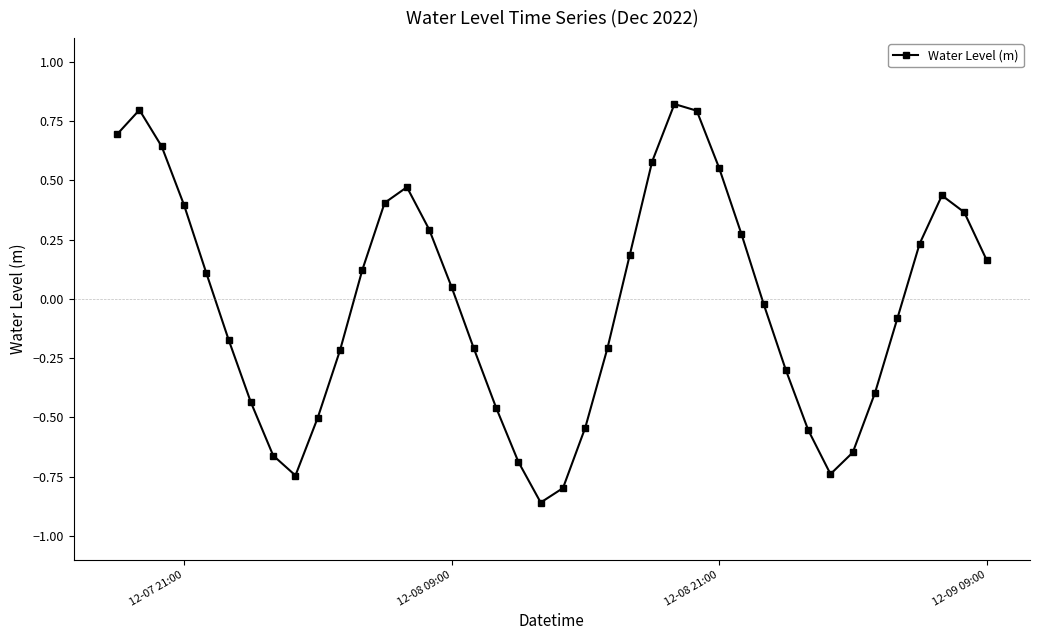

What is the difference between the maximum and second lowest values?

1.6